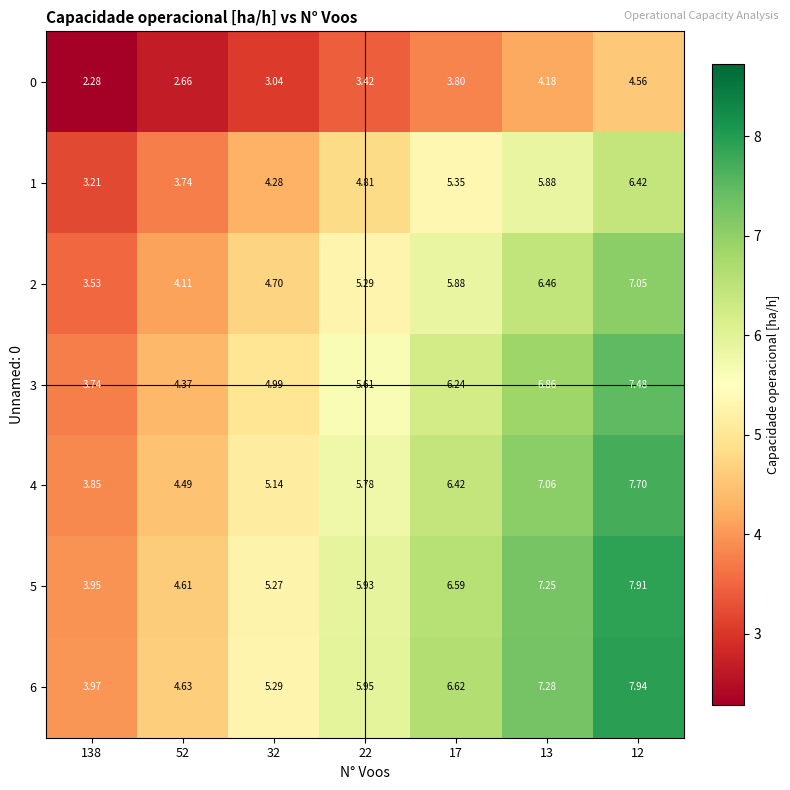

Reading left to right, transcribe all the data shown in this chart.

0: 138=2.3	52=2.7	32=3.0	22=3.4	17=3.8	13=4.2	12=4.6
1: 138=3.2	52=3.7	32=4.3	22=4.8	17=5.3	13=5.9	12=6.4
2: 138=3.5	52=4.1	32=4.7	22=5.3	17=5.9	13=6.5	12=7.0
3: 138=3.7	52=4.4	32=5.0	22=5.6	17=6.2	13=6.9	12=7.5
4: 138=3.9	52=4.5	32=5.1	22=5.8	17=6.4	13=7.1	12=7.7
5: 138=4.0	52=4.6	32=5.3	22=5.9	17=6.6	13=7.2	12=7.9
6: 138=4.0	52=4.6	32=5.3	22=6.0	17=6.6	13=7.3	12=7.9